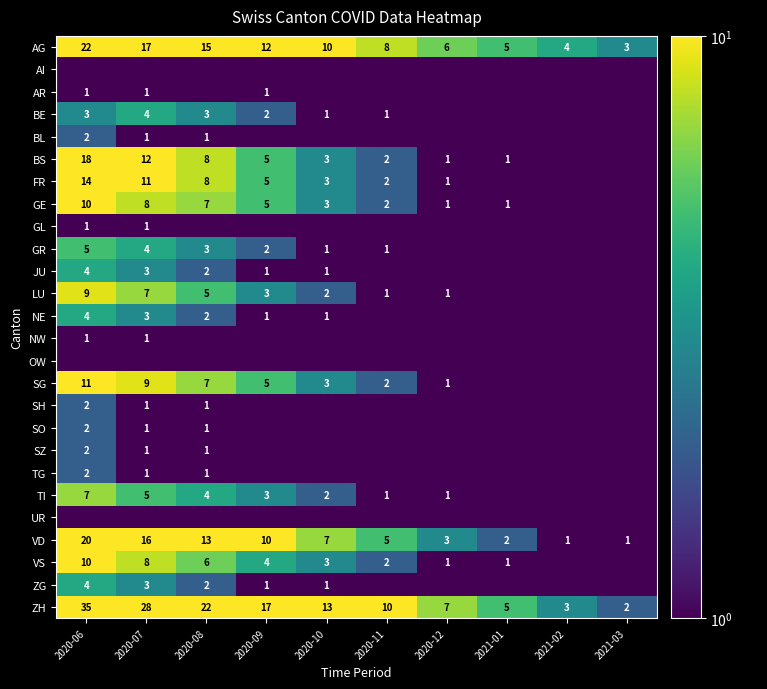

Is it true that TG equals 3.1 at 2020-06?

False